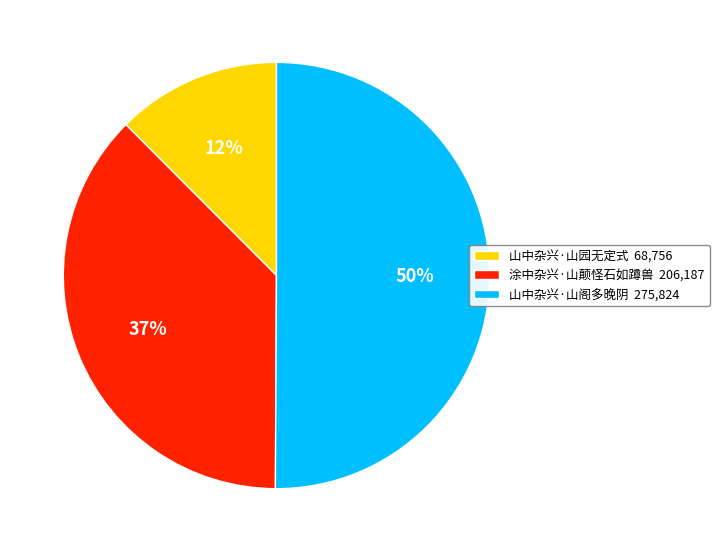

Is it true that 山中杂兴·山阁多晚阴 is 44% of the pie?

False